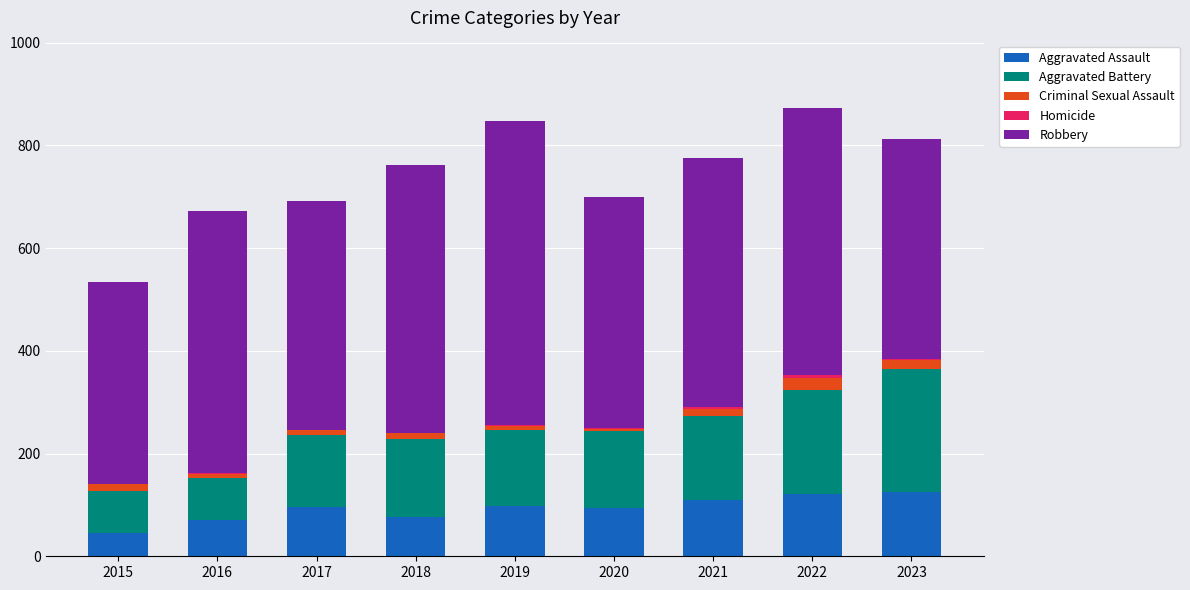

What is the highest value of the Aggravated Assault series?

125